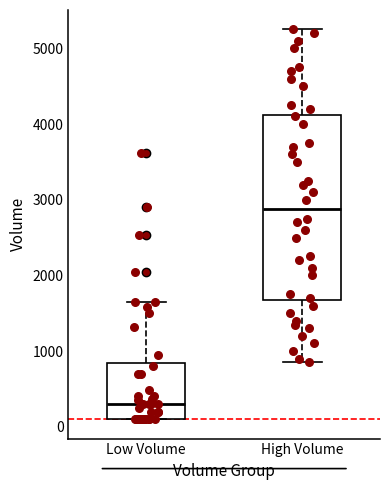

Which box's median line is the lowest?

Low Volume